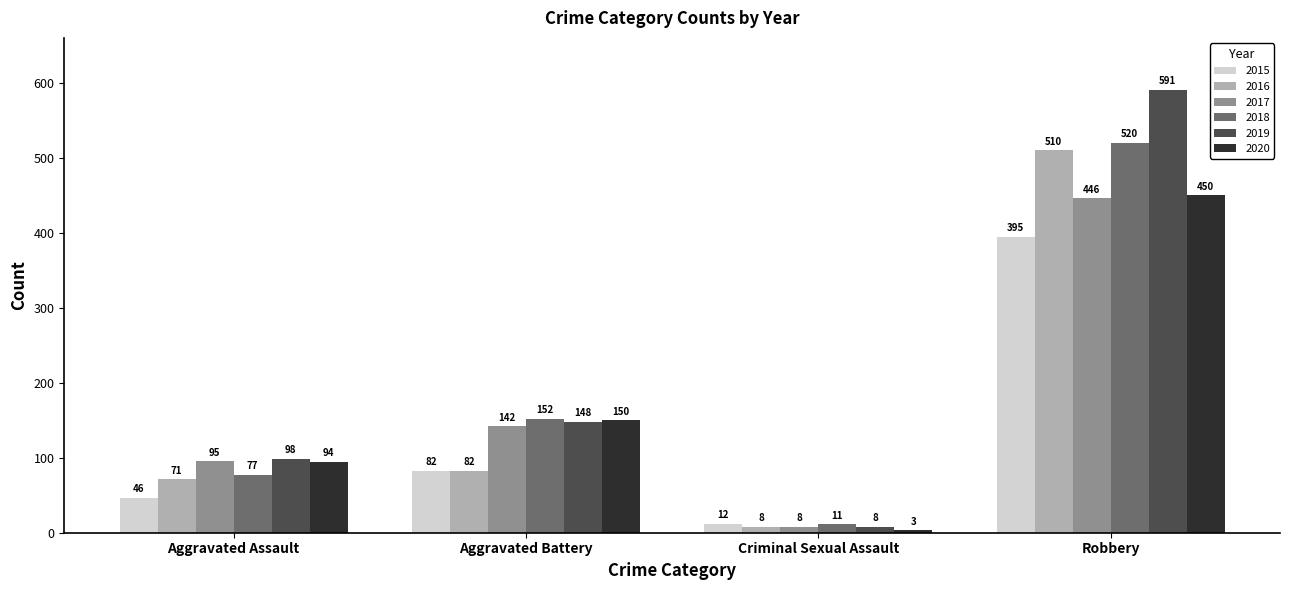

Between Aggravated Assault and Criminal Sexual Assault, which series saw the biggest shift?

2020